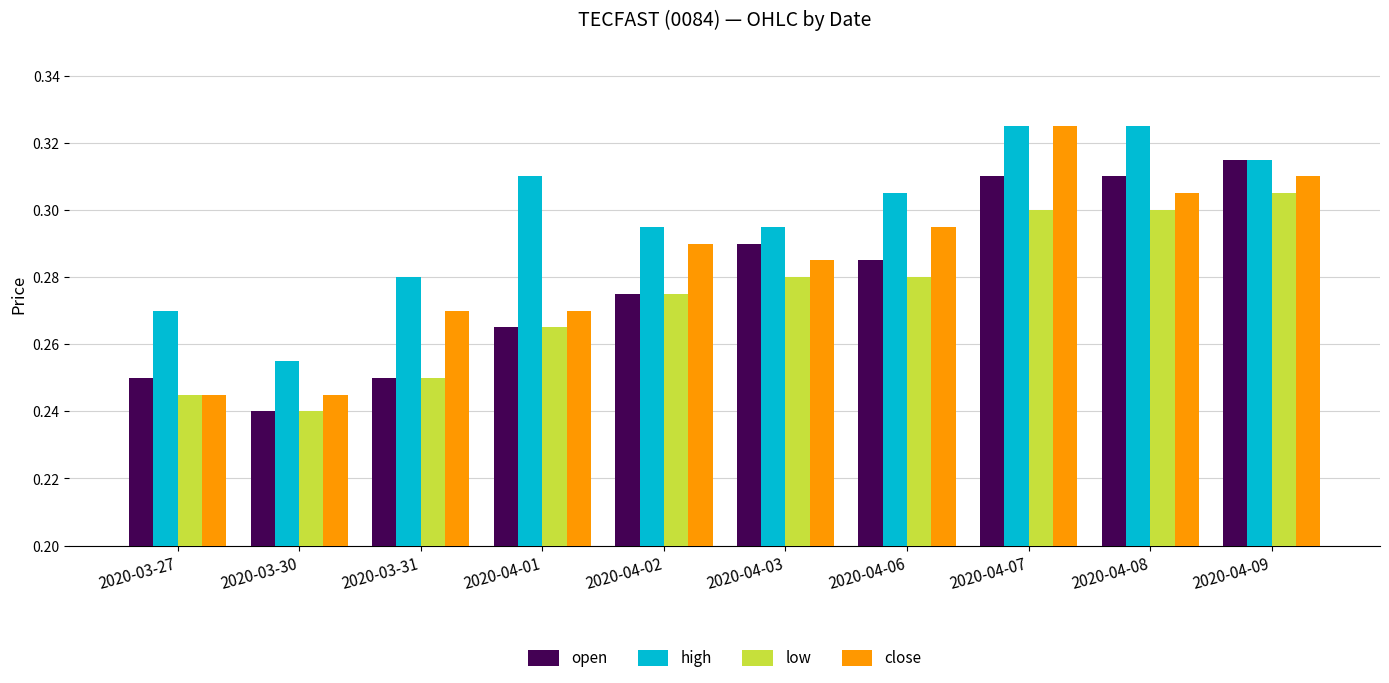

List the series in order of their overall mean, highest first.

high, close, open, low